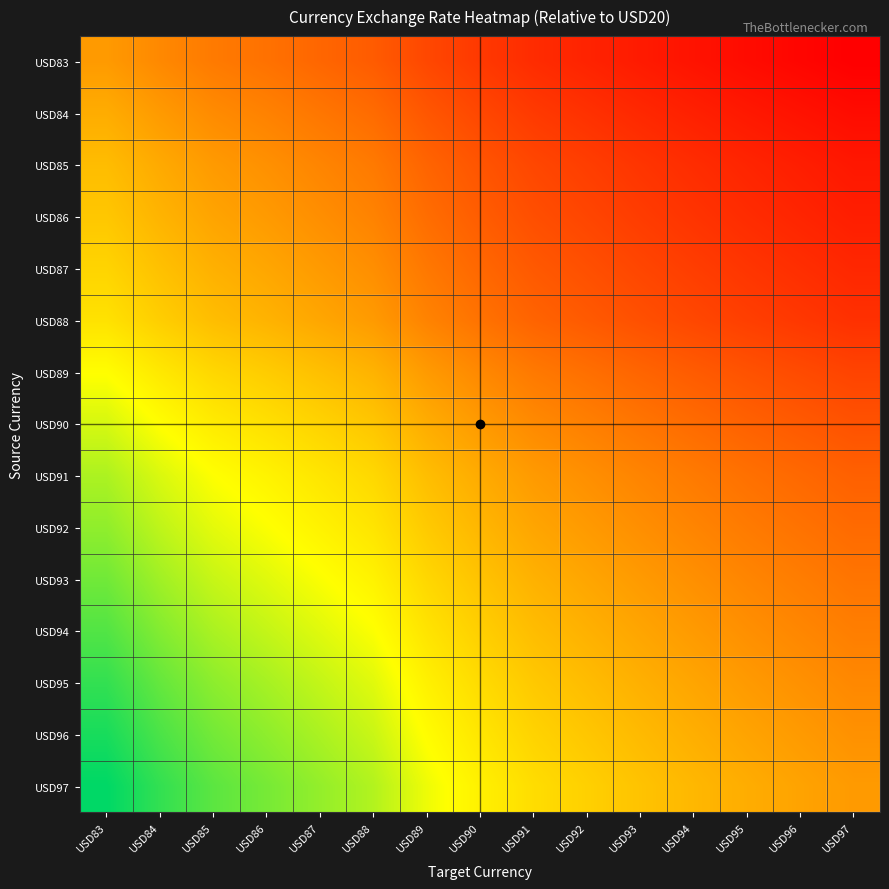

Which label corresponds to the smallest value in the chart?

USD97